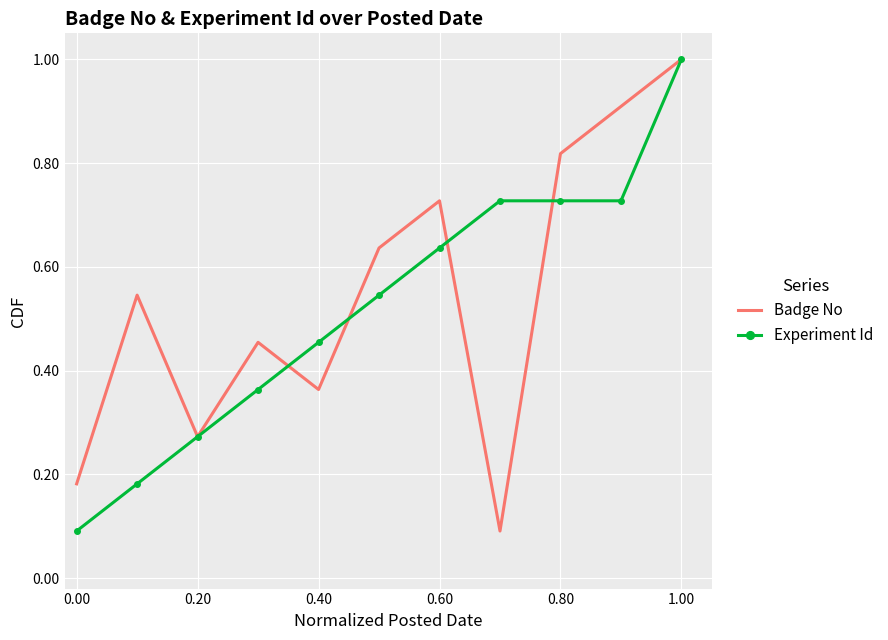

Reading left to right, what are all the values shown in this chart?

Badge No: 0.2	0.5	0.3	0.5	0.4	0.6	0.7	0.1	0.8	0.9	1.0
Experiment Id: 0.1	0.2	0.3	0.4	0.5	0.5	0.6	0.7	0.7	0.7	1.0